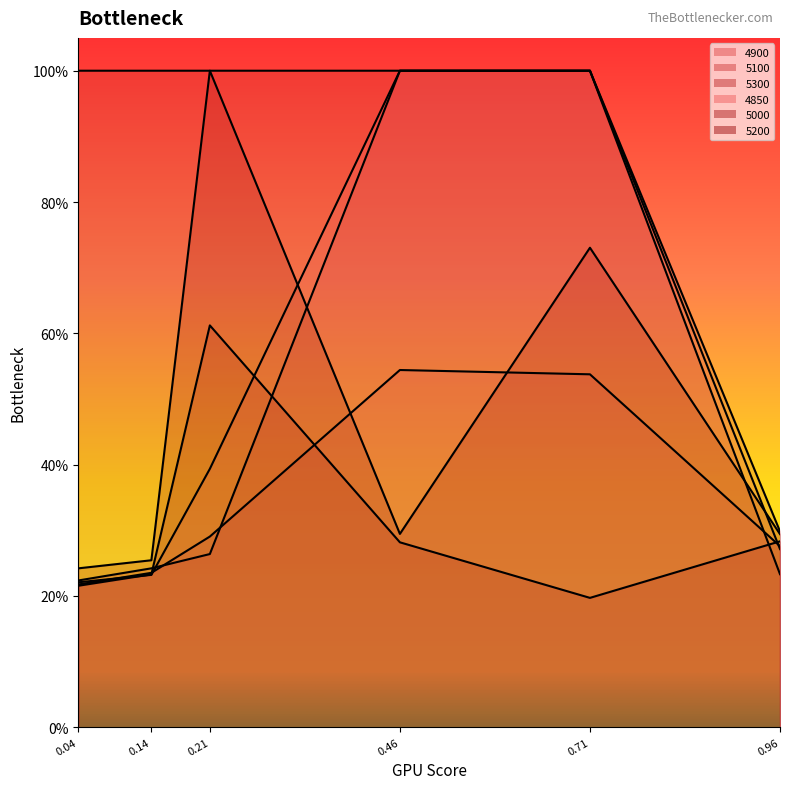

What is the total value across all series at 0.96?

1.7